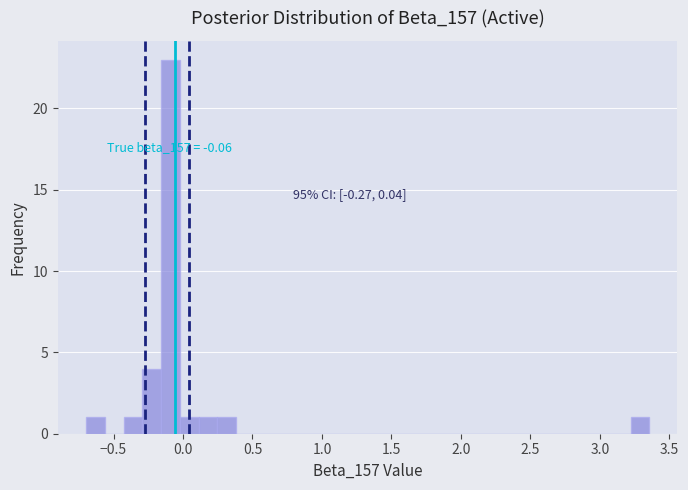

Around what value on the x-axis is the tallest bar? Give the approximate position of its centre, as read against the axis.

-0.10